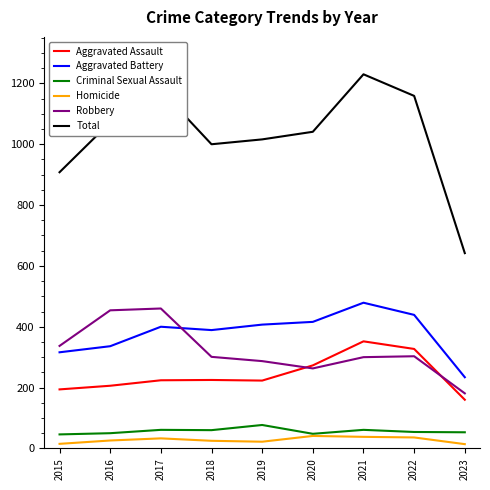

How many series are shown in this chart?

6